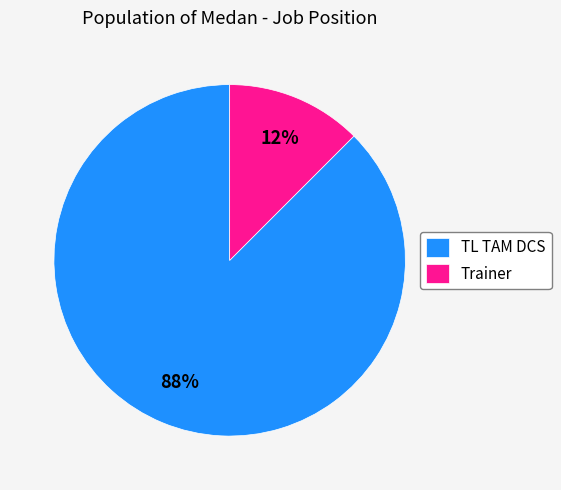

Rank the categories by value from highest to lowest.

TL TAM DCS, Trainer